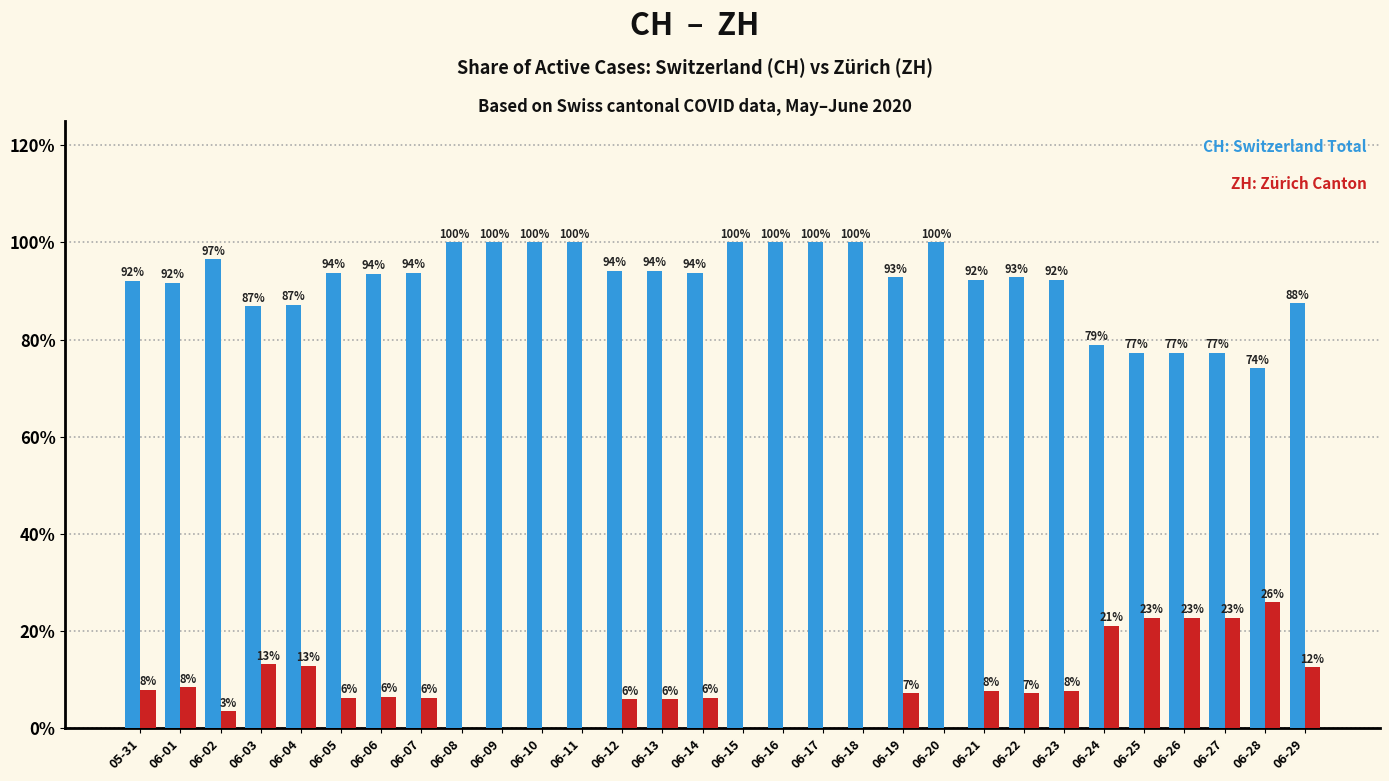

Does the chart contain any negative values?

No